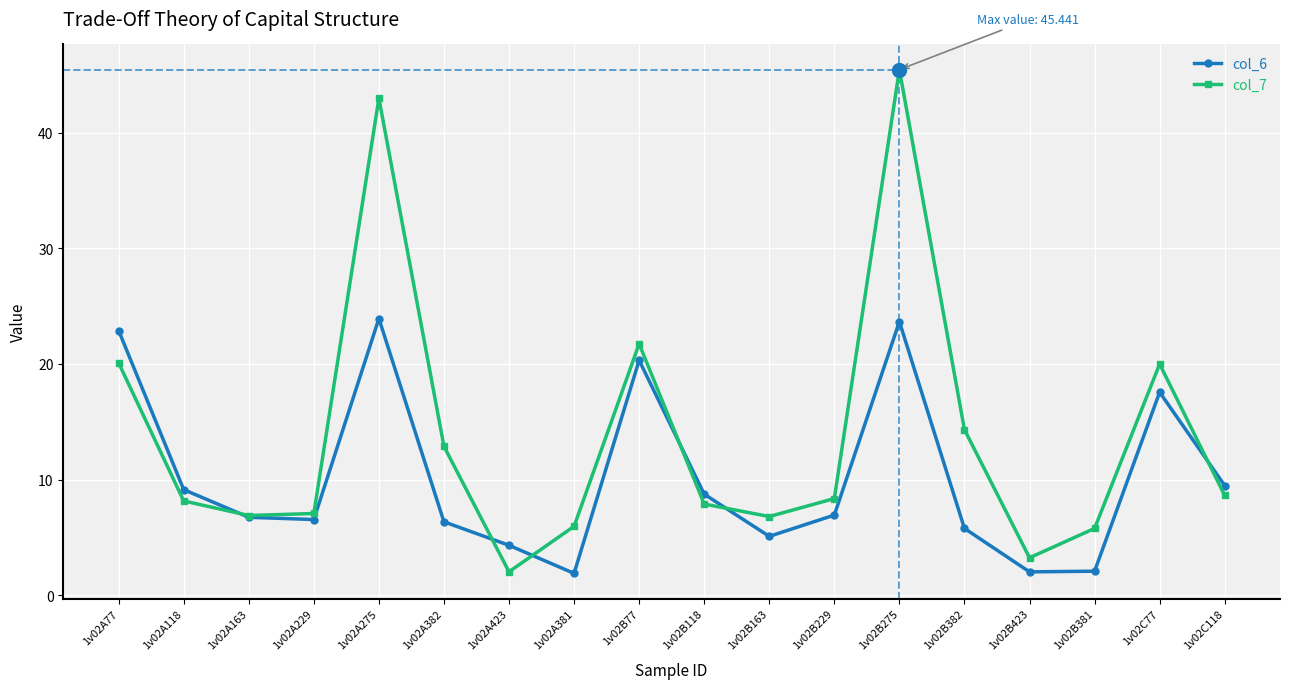

Which series changed the most between 1v02B118 and 1v02B382?

col_7